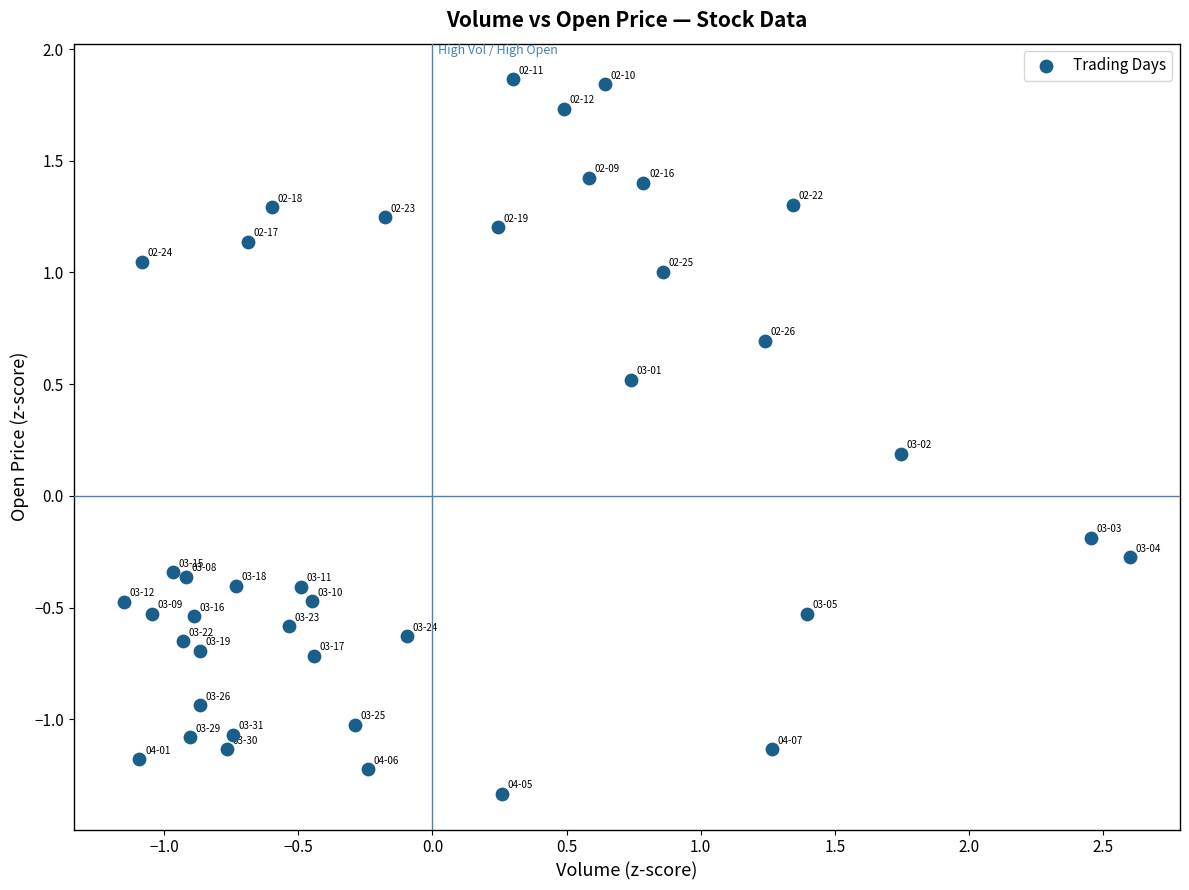

What is the range of Y values (max minus min)?

3.2